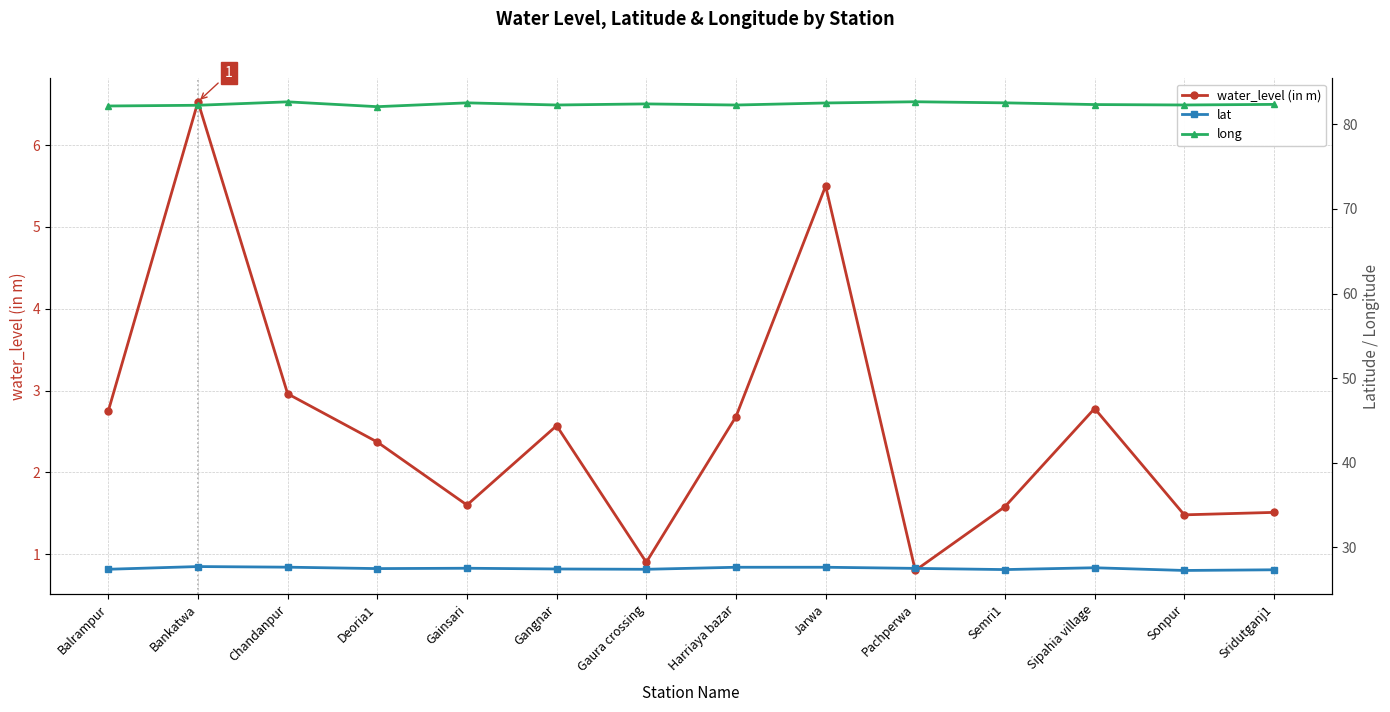

Where is lat nearest to the value 27?

Sonpur